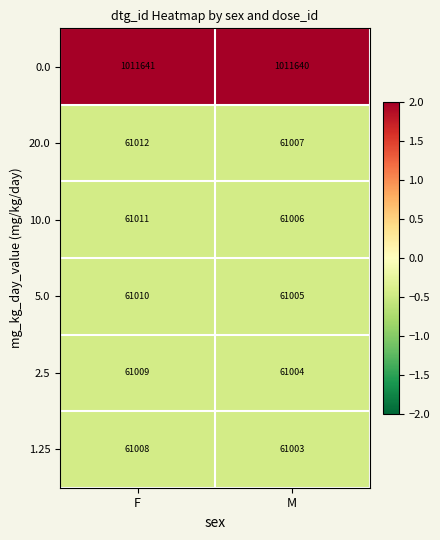

At which label is 1.25 closest to 61005?

M